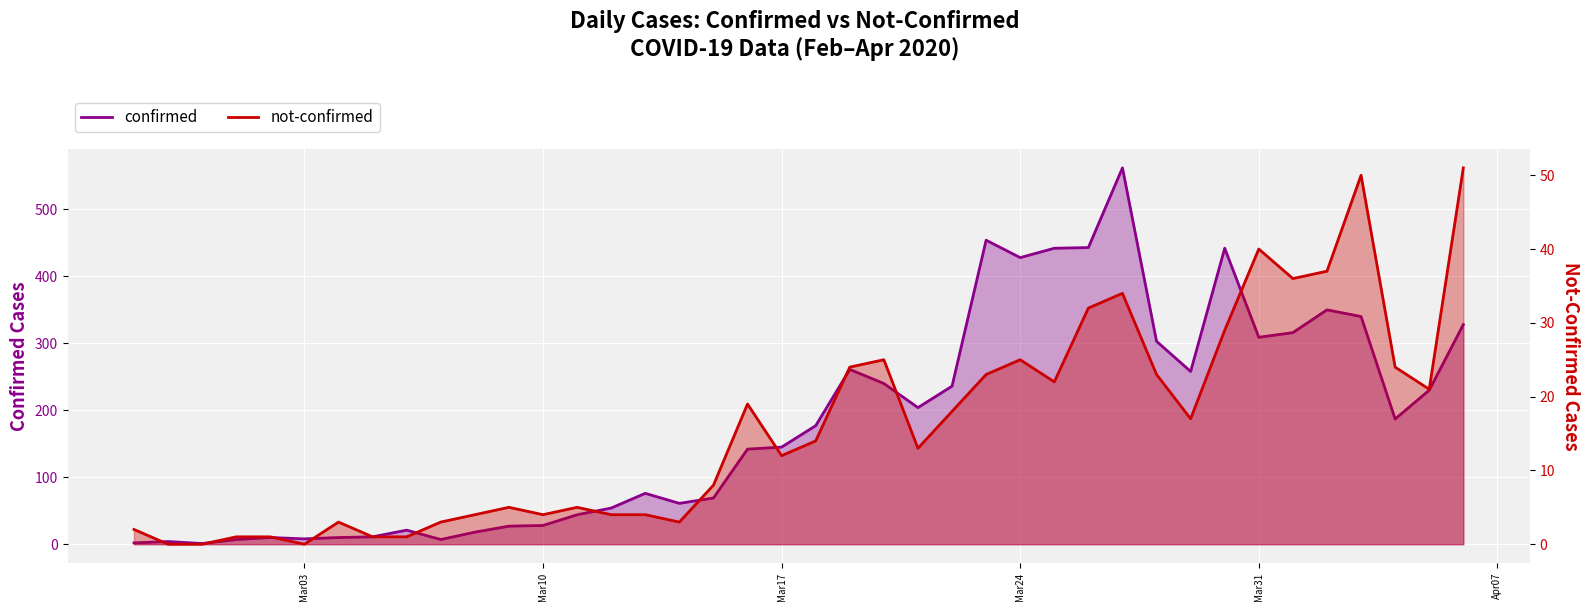

True or false: not-confirmed has a value of 28 at 2020-02-29.

False